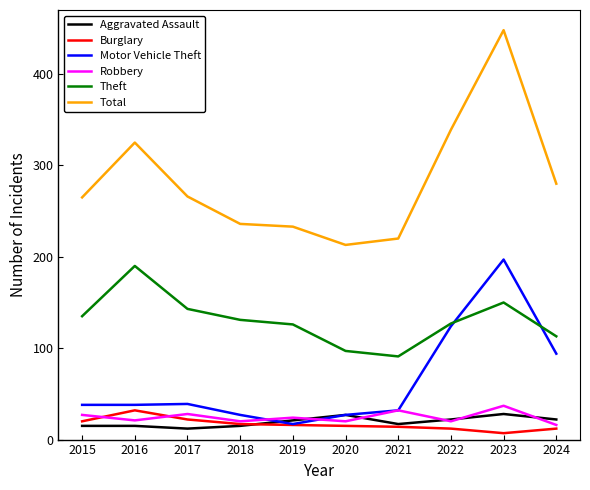

Rank the series by their maximum value, from highest to lowest.

Total, Motor Vehicle Theft, Theft, Robbery, Burglary, Aggravated Assault